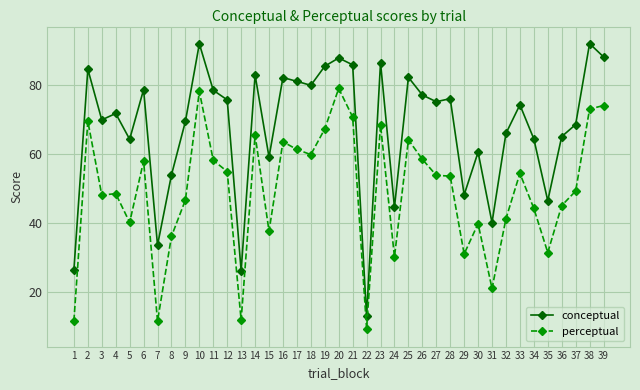

Rank the series by their maximum value, from highest to lowest.

conceptual, perceptual